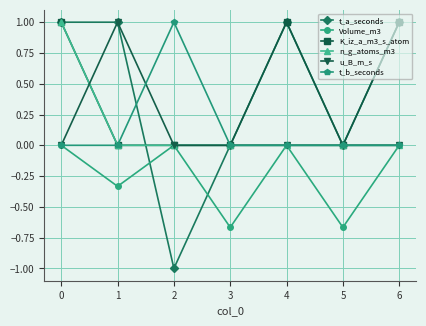

What is the total value across all series at 6?

2.0